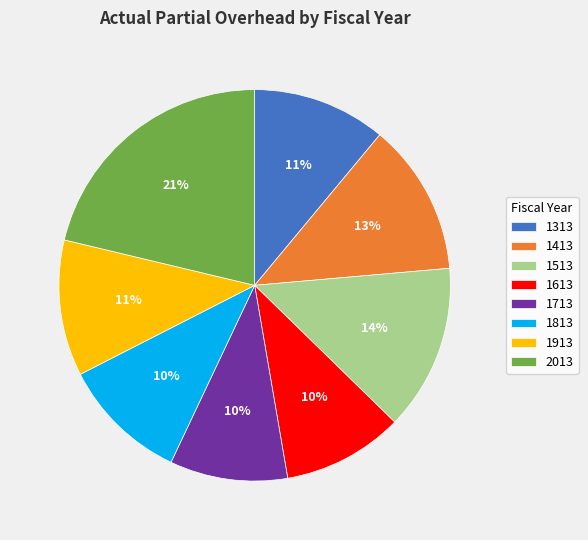

How many slices are in this pie chart?

8